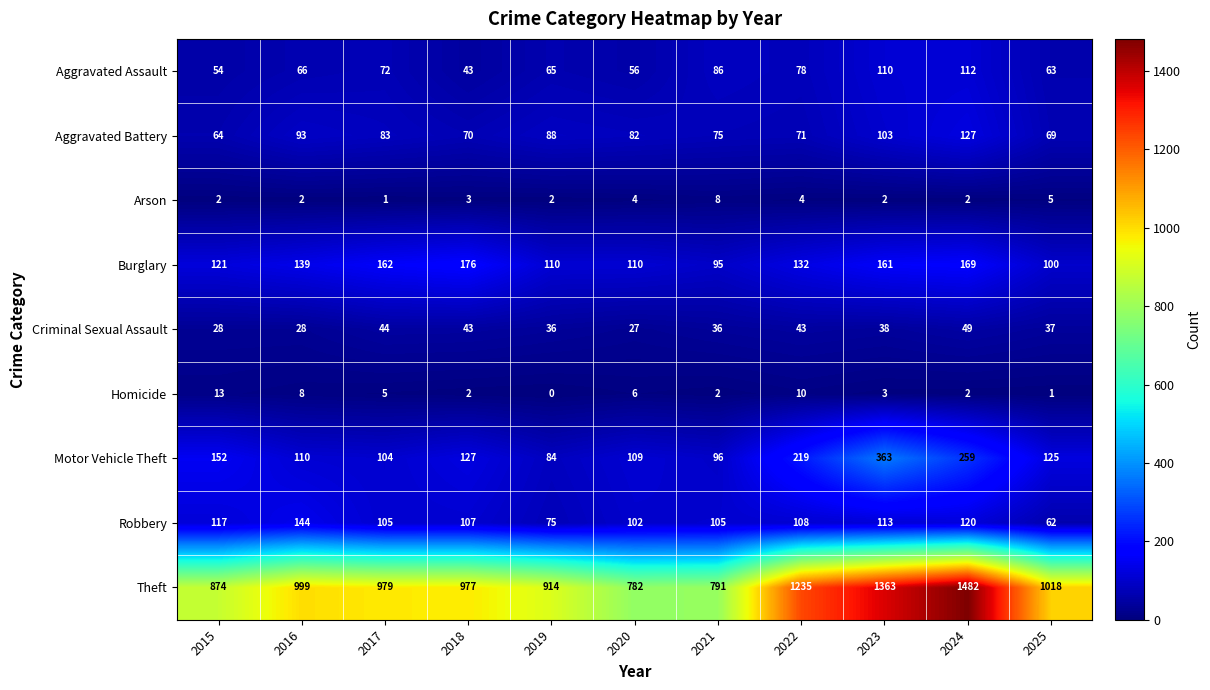

At which category does the chart reach its minimum across all series?

2019